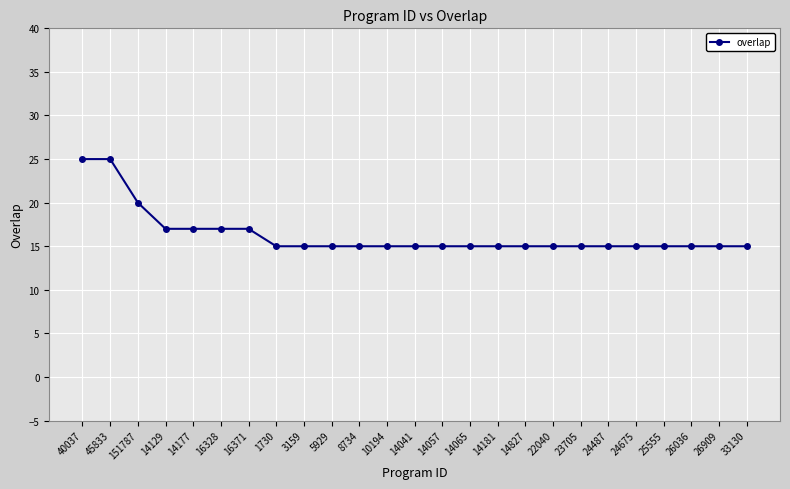

How many categories are shown in the chart?

25